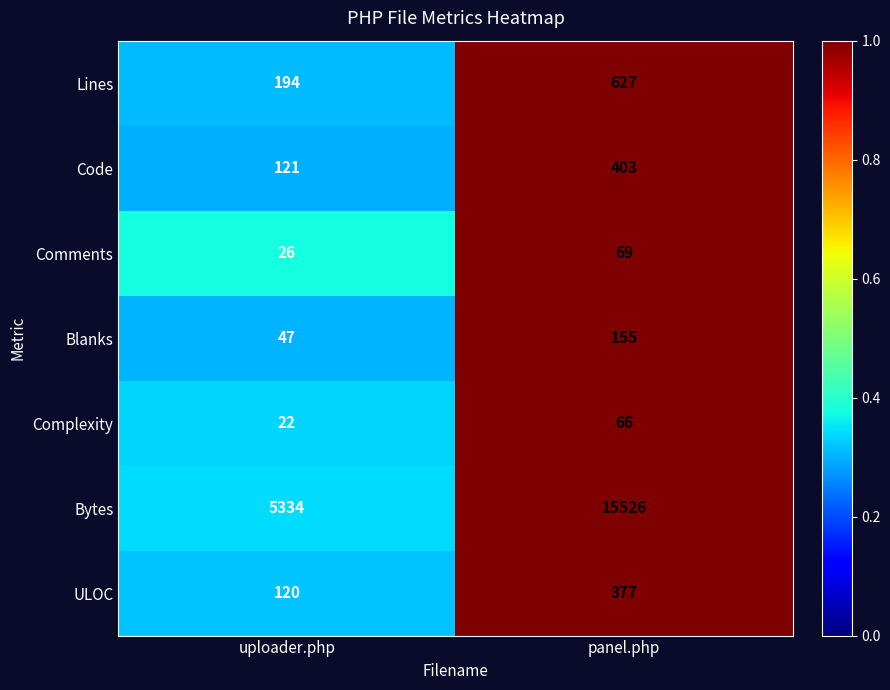

Reading left to right, list all the values displayed in this chart.

Lines: uploader.php=194	panel.php=627
Code: uploader.php=121	panel.php=403
Comments: uploader.php=26	panel.php=69
Blanks: uploader.php=47	panel.php=155
Complexity: uploader.php=22	panel.php=66
Bytes: uploader.php=5334	panel.php=15526
ULOC: uploader.php=120	panel.php=377